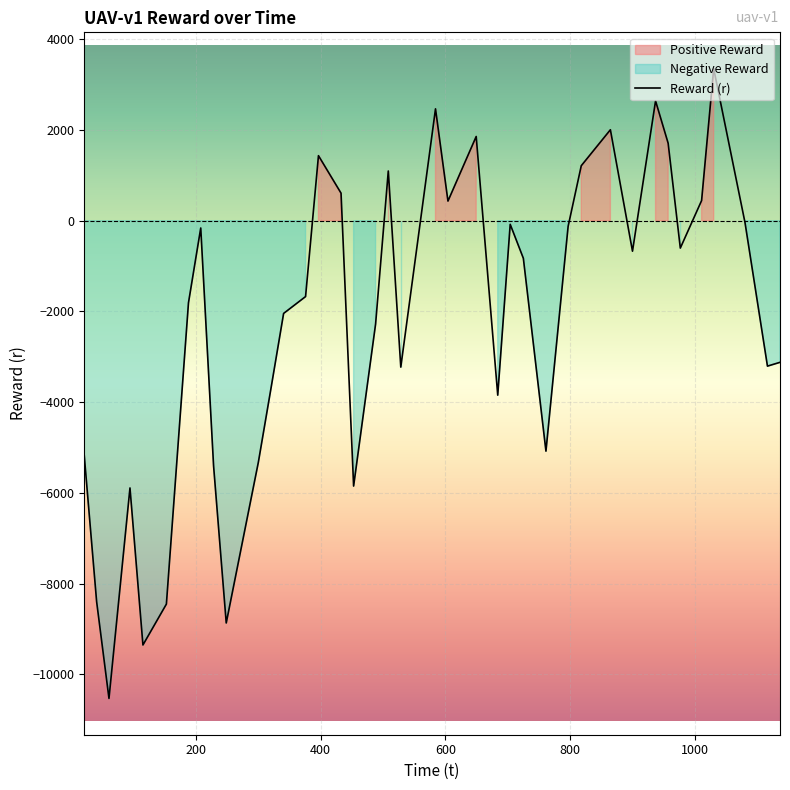

How many points are lower than both their immediate neighbors (excluding endpoints)?

11